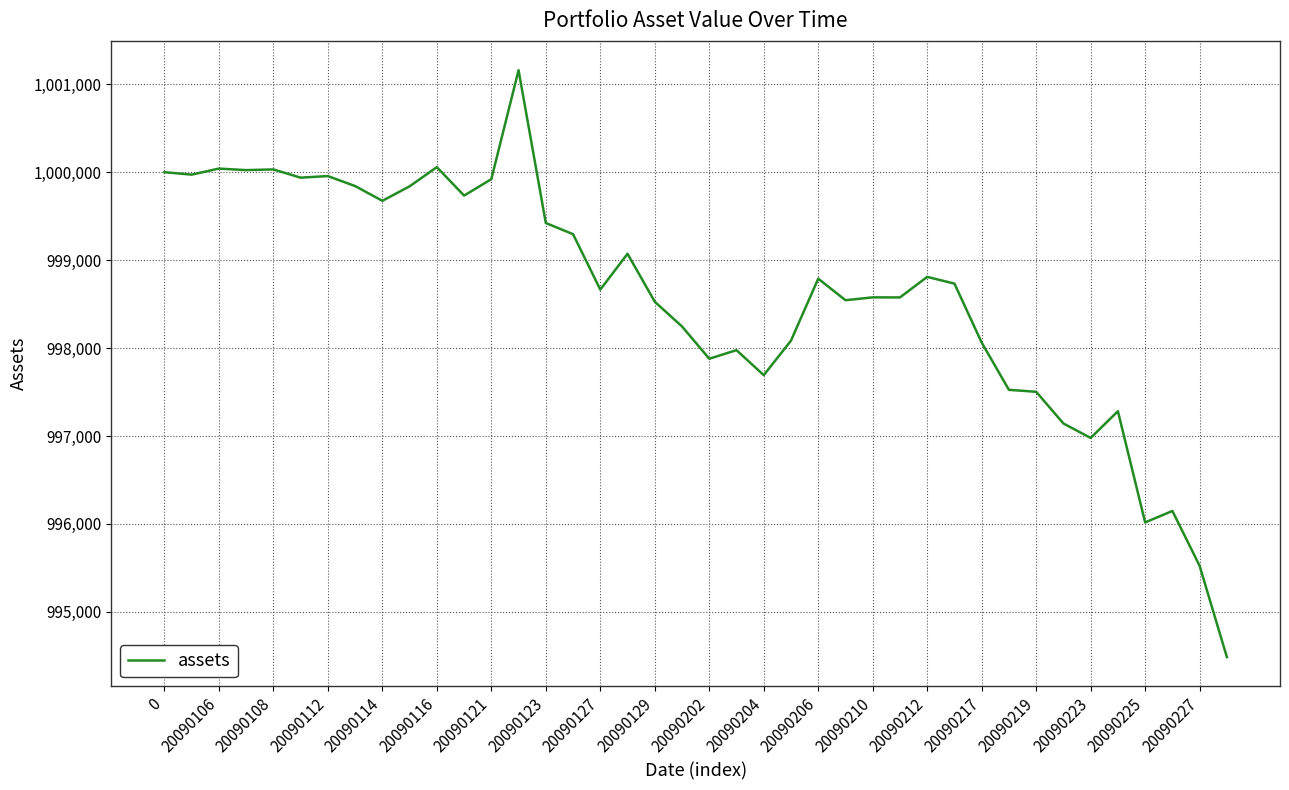

How many lines are shown in the chart?

1